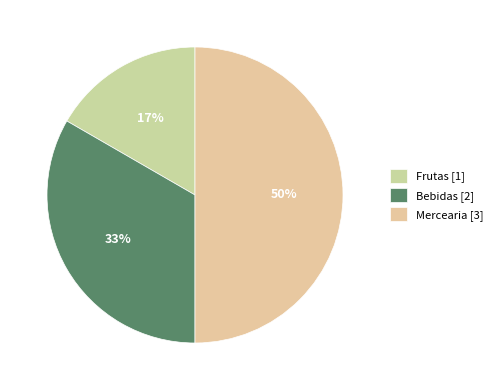

Rank the categories by value from lowest to highest.

Frutas, Bebidas, Mercearia